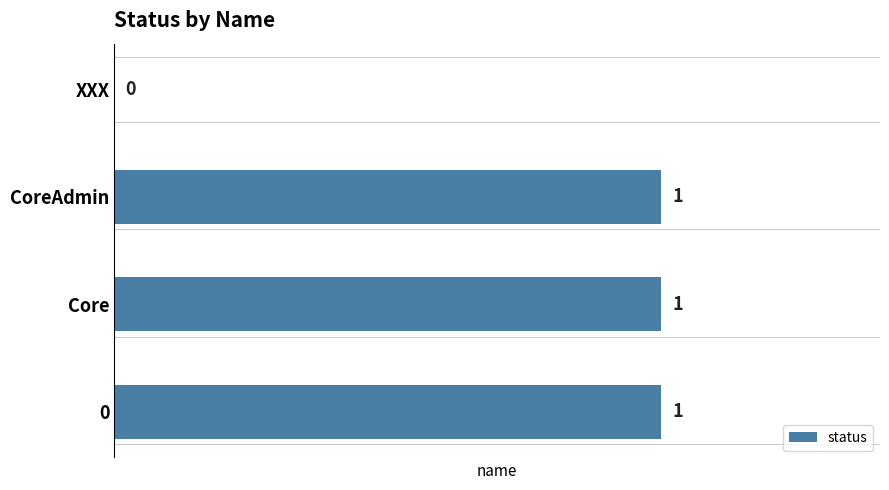

Count the number of categories in the chart.

4